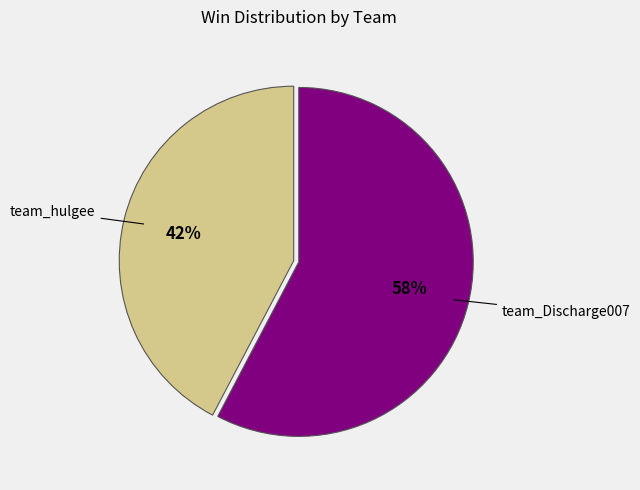

Combined, do team_hulgee and team_Discharge007 account for over 50%?

Yes